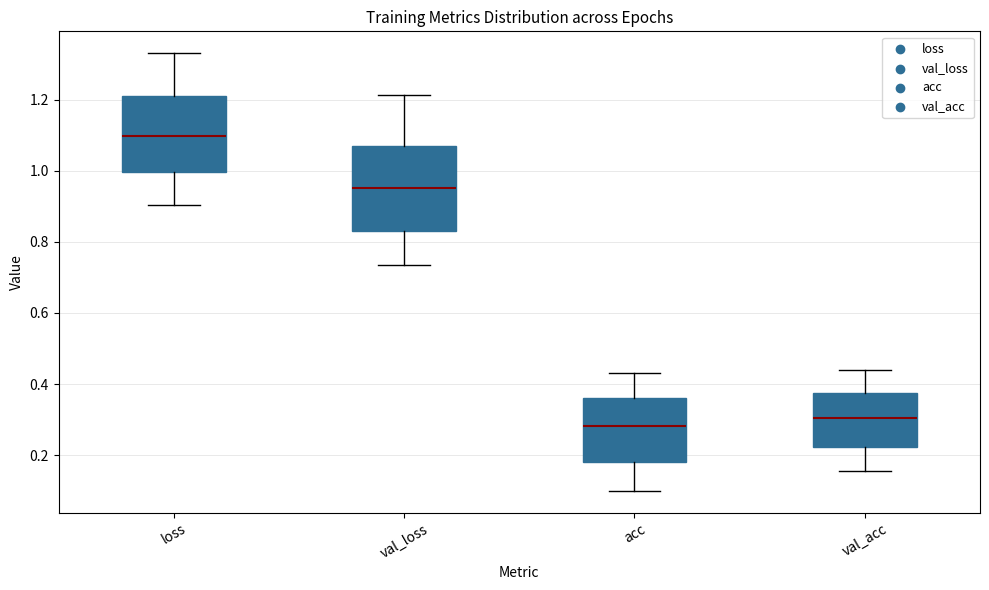

Comparing the boxes themselves (not the whiskers), which one is the tallest?

val_loss